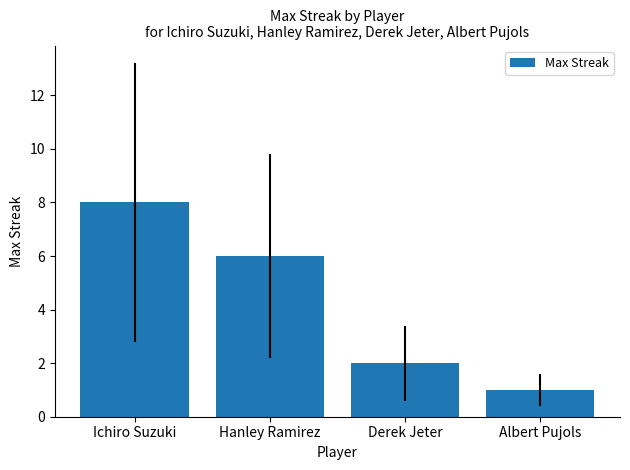

Is it true that the value at Ichiro Suzuki is 4?

False